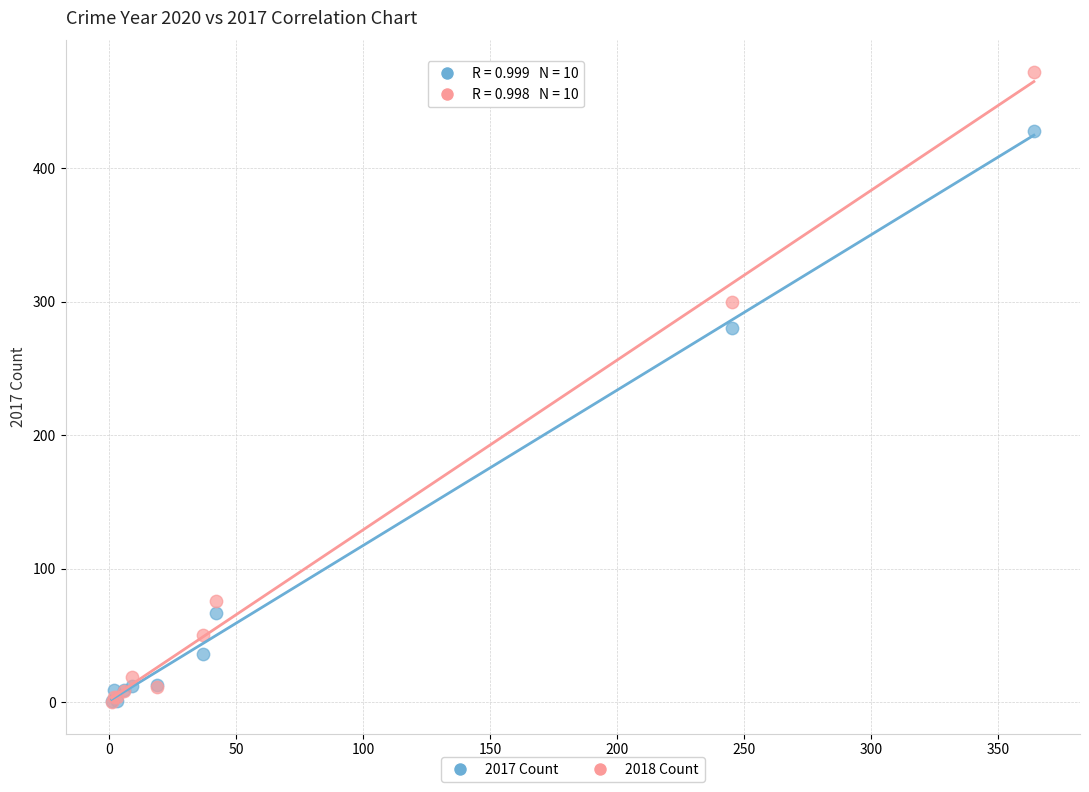

In the 2018 Count series, what Y value is closest to 236?

300